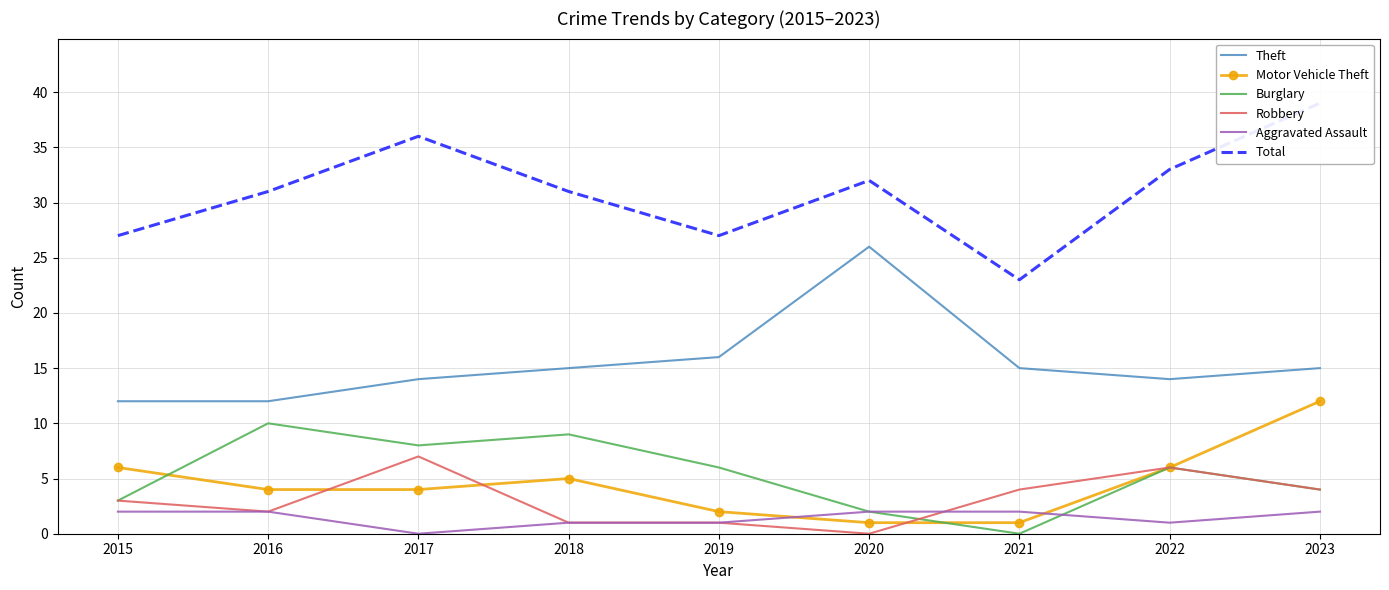

What is the difference between the maximum and second lowest values in the Motor Vehicle Theft series?

11